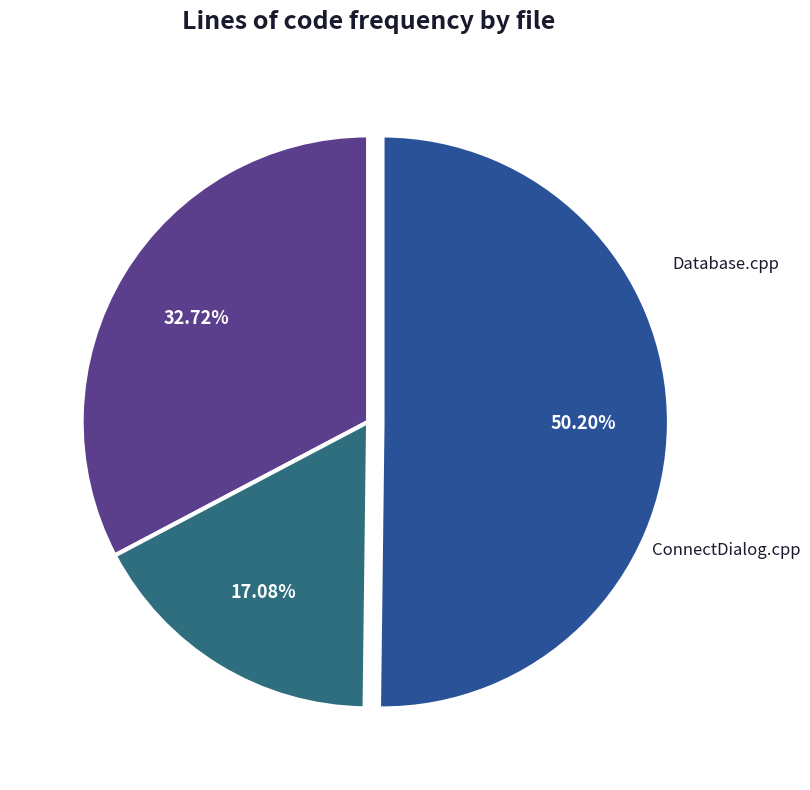

Count the number of slices in the pie.

3